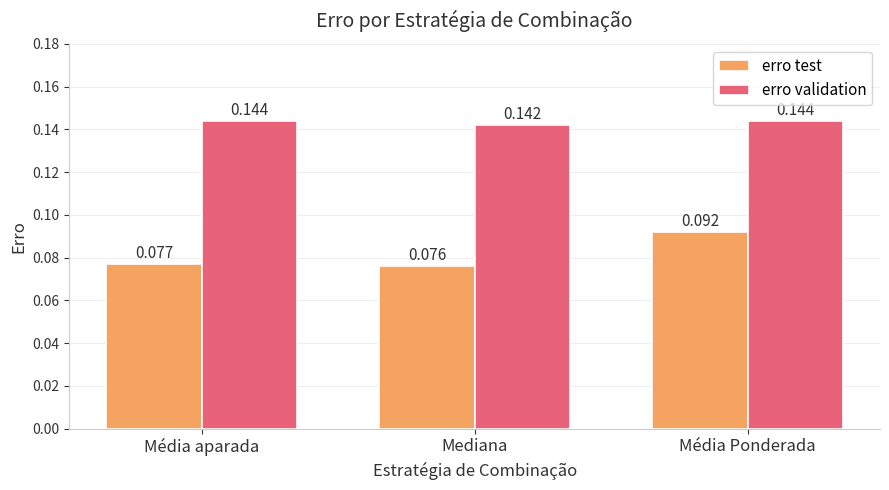

List the series in order of their peak value, highest first.

erro validation, erro test